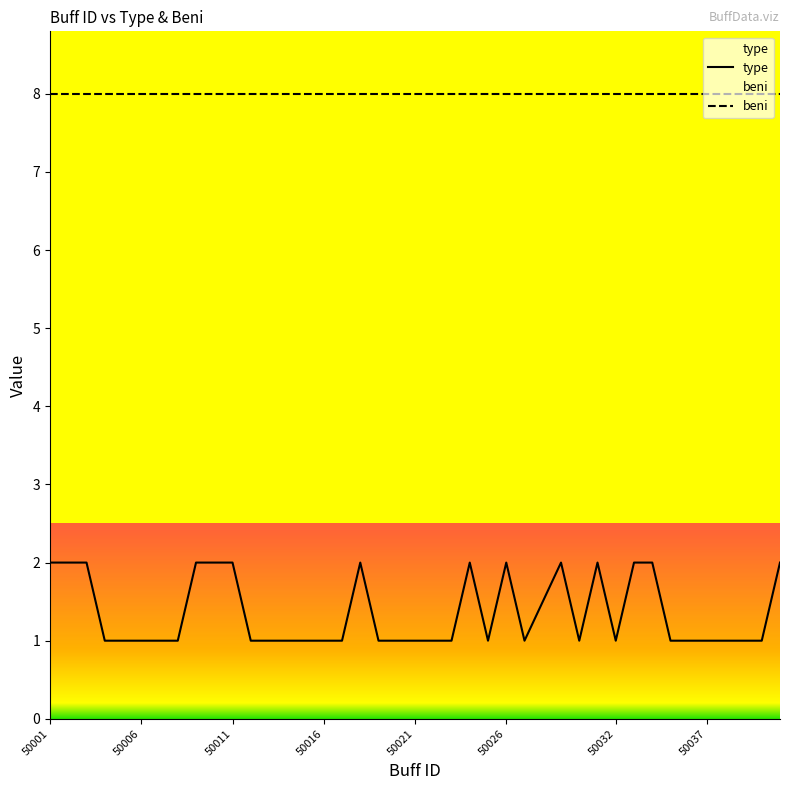

Rank the series at 50016 from highest to lowest value.

beni, type